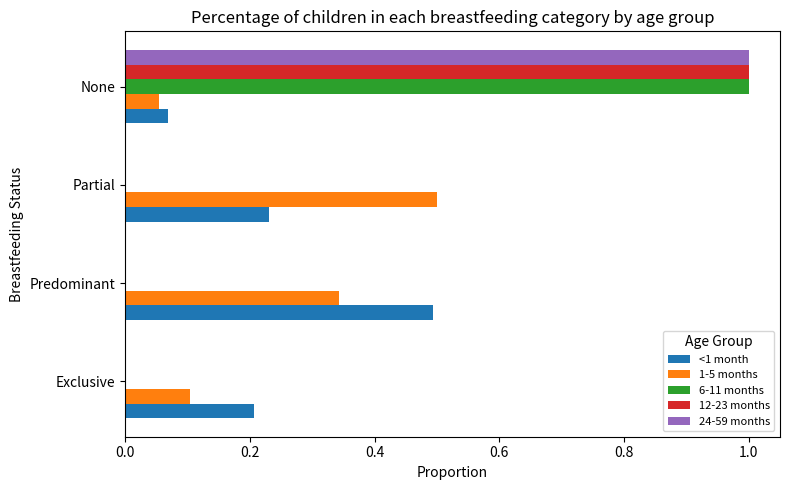

Is it true that 12-23 months equals -0.3 at Exclusive?

False